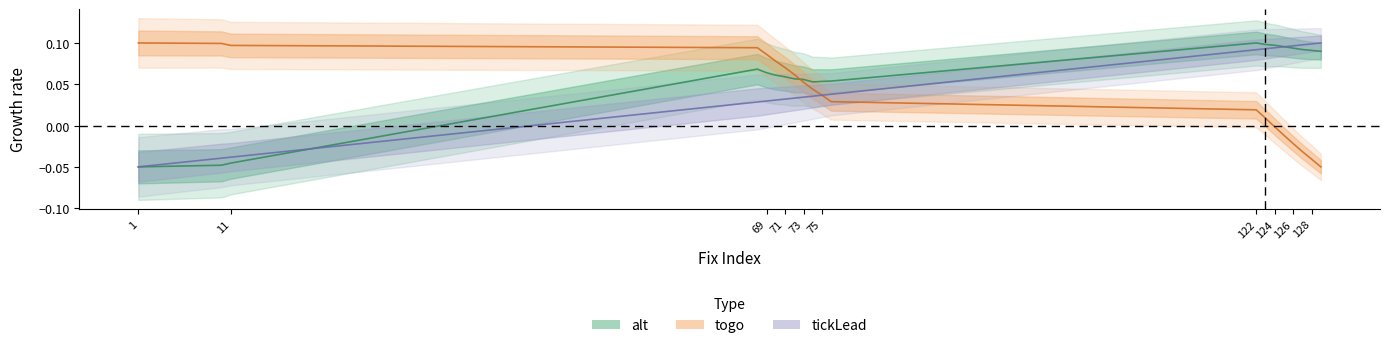

Which series changed the most between 128 and 10?

togo (line)